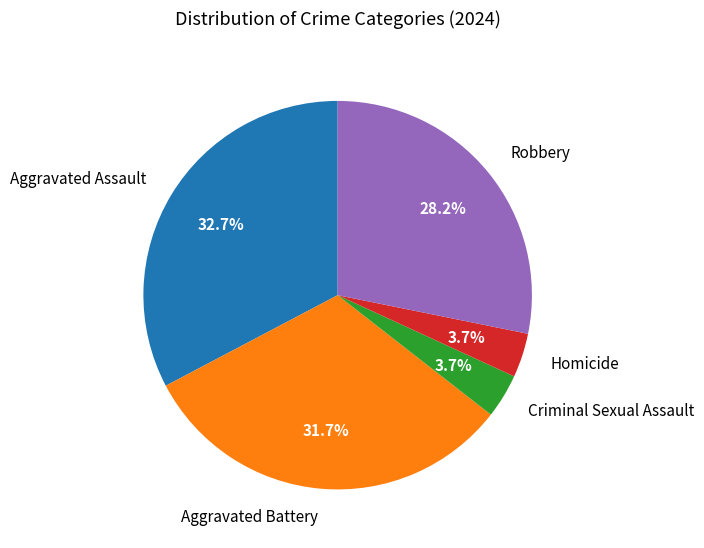

True or false: Robbery accounts for 20% of the total.

False